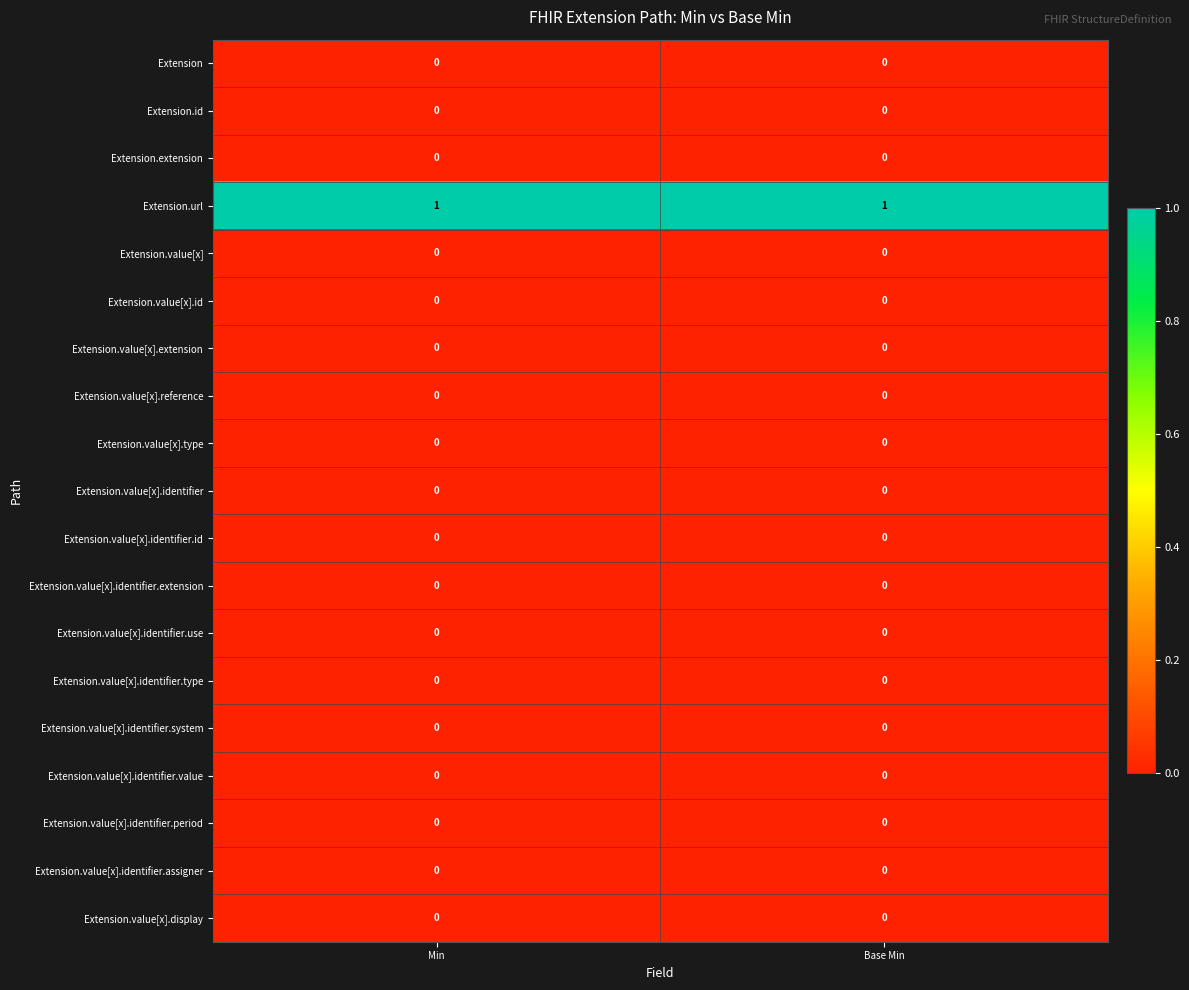

True or false: Extension.url has a value of 1 at Min.

True